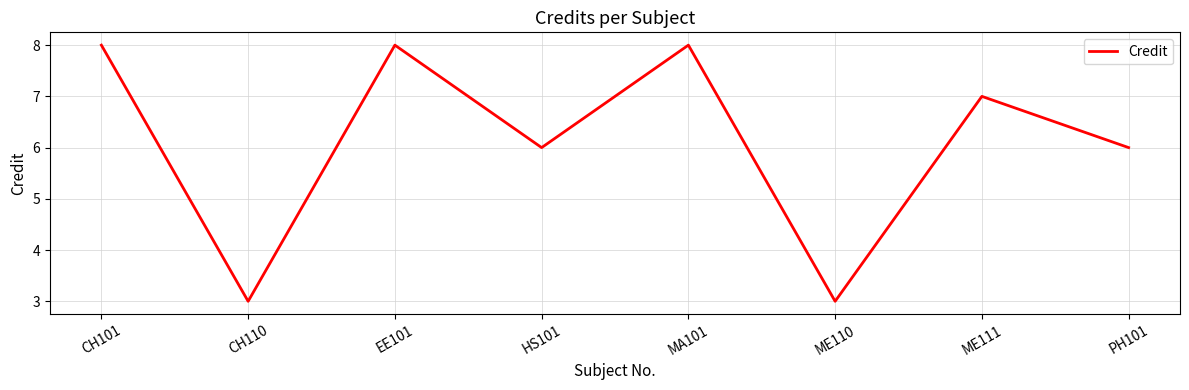

How many lines are shown in the chart?

1